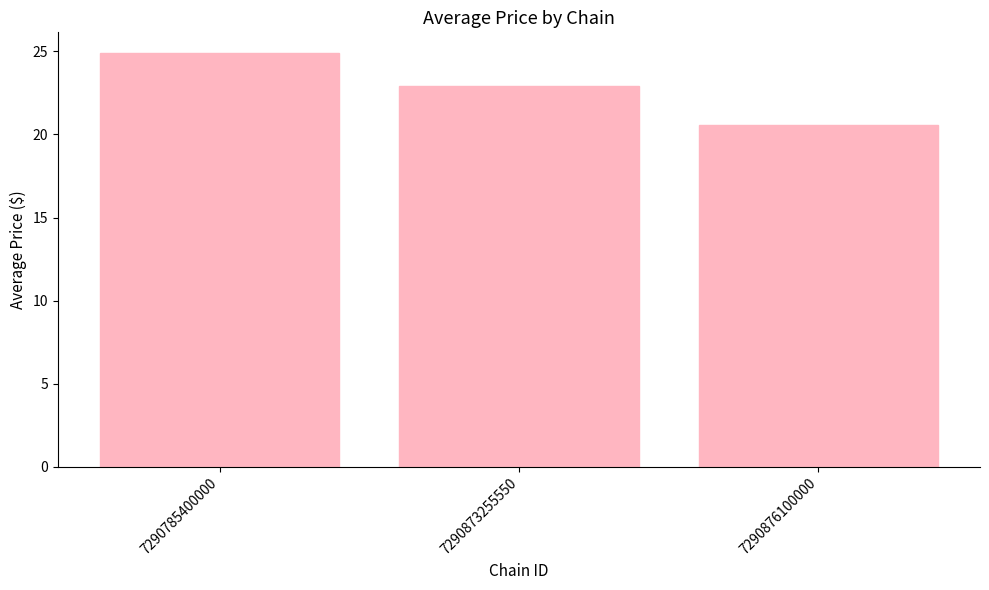

Read the value at 7290876100000.

20.6